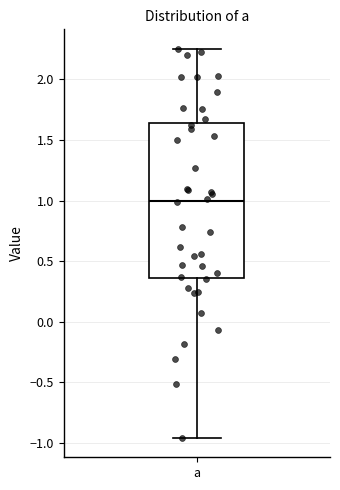

Read this box plot against the y-axis: the position of the median line, the range covered by the box, and the ends of both whiskers. The values are not printed on the chart, so give them approximately, as read against the axis.

median 1.00, box 0.35 to 1.65, whiskers -0.95 to 2.25